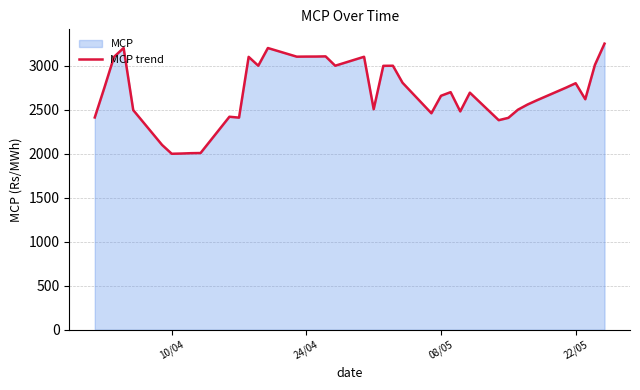

What is the minimum value shown in the chart?

1999.3